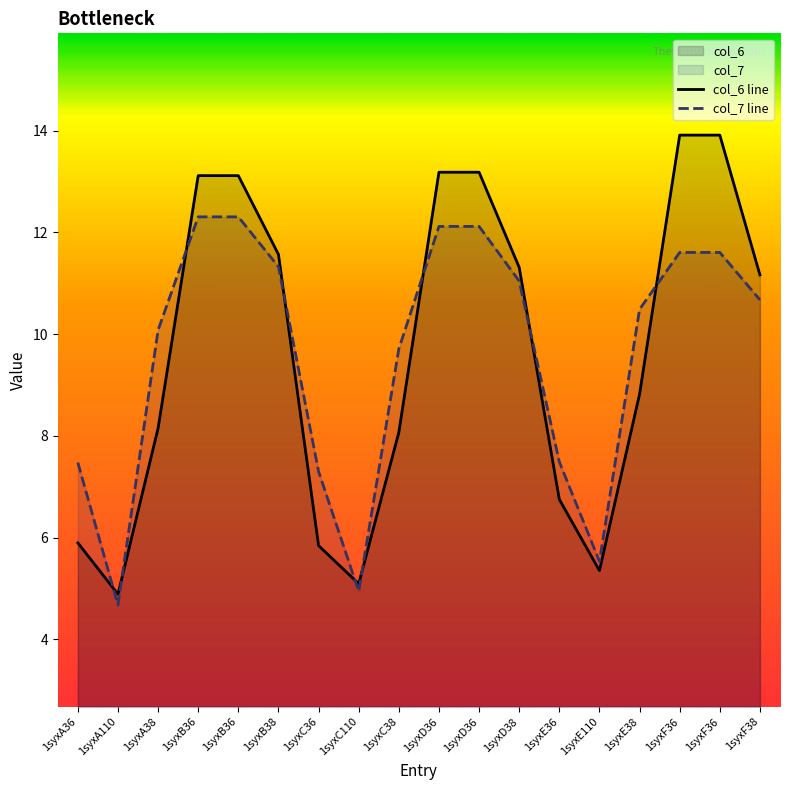

What is the difference between the second highest and minimum values in the col_6 series?

9.0